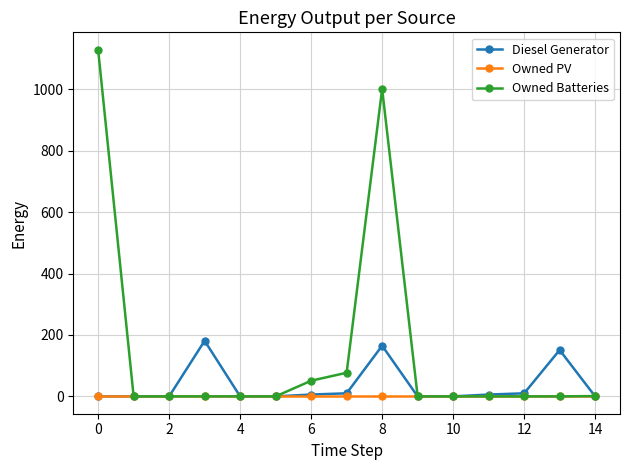

In Diesel Generator, how many points are higher than both neighbors (excluding endpoints)?

3